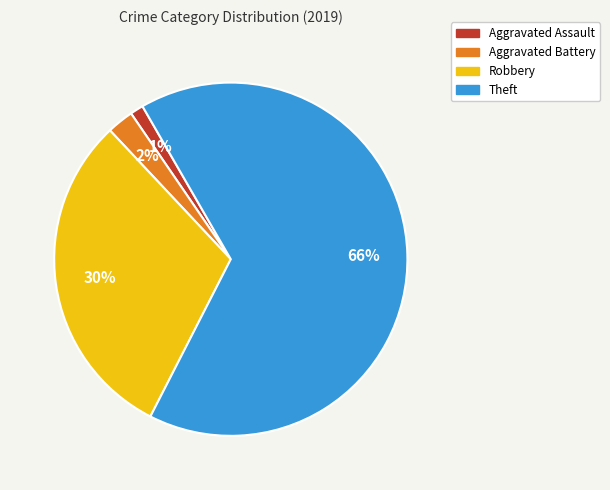

The Aggravated Battery slice represents 2% of the pie. True or false?

True